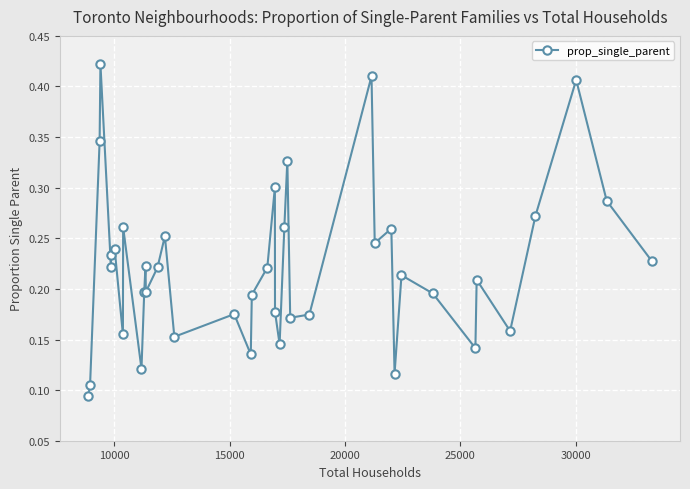

What is the sum of all values?

8.9